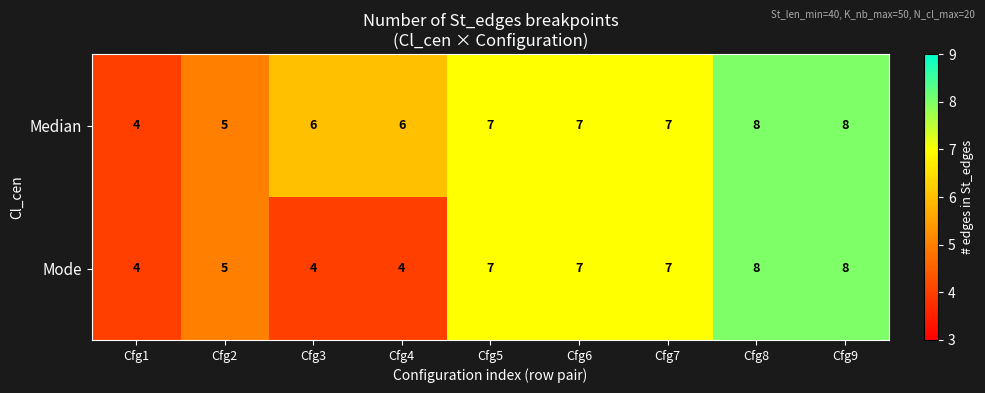

What is the difference between the Mode values at Cfg5 and Cfg1?

3